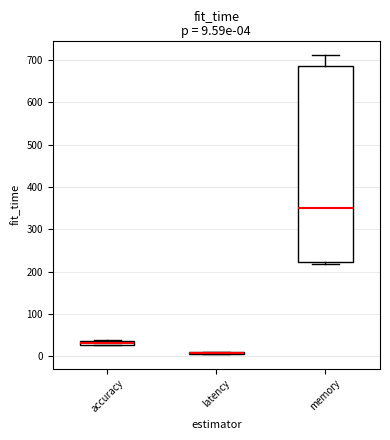

Comparing the boxes themselves (not the whiskers), which one is the tallest?

memory